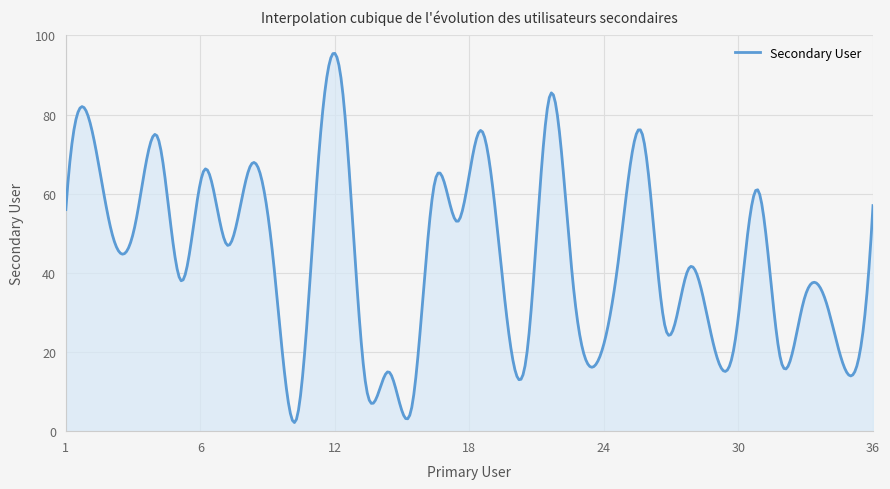

What is the difference between the maximum and minimum values?

93.3